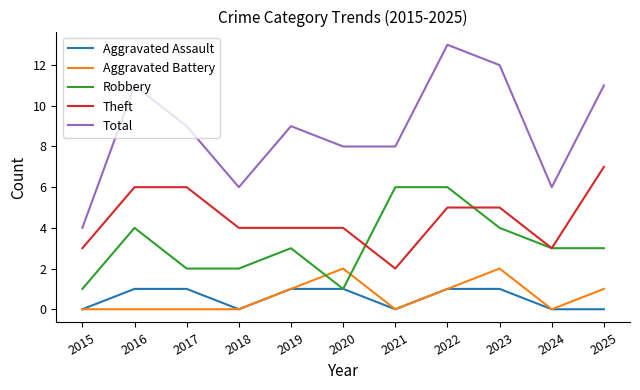

Reading left to right, transcribe all the data shown in this chart.

Aggravated Assault: 2015=0	2016=1	2017=1	2018=0	2019=1	2020=1	2021=0	2022=1	2023=1	2024=0	2025=0
Aggravated Battery: 2015=0	2016=0	2017=0	2018=0	2019=1	2020=2	2021=0	2022=1	2023=2	2024=0	2025=1
Robbery: 2015=1	2016=4	2017=2	2018=2	2019=3	2020=1	2021=6	2022=6	2023=4	2024=3	2025=3
Theft: 2015=3	2016=6	2017=6	2018=4	2019=4	2020=4	2021=2	2022=5	2023=5	2024=3	2025=7
Total: 2015=4	2016=11	2017=9	2018=6	2019=9	2020=8	2021=8	2022=13	2023=12	2024=6	2025=11